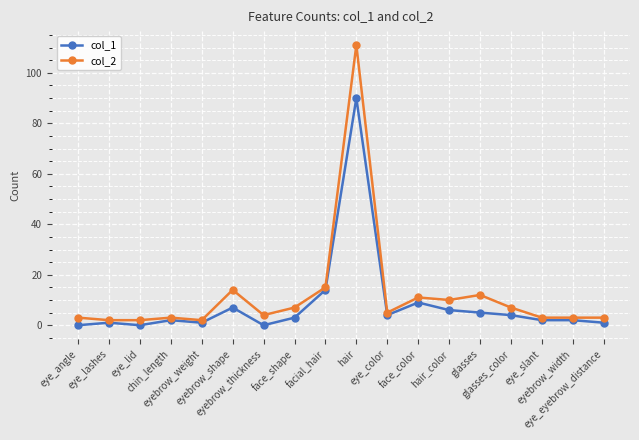

What is the sum of all col_1 values?

151